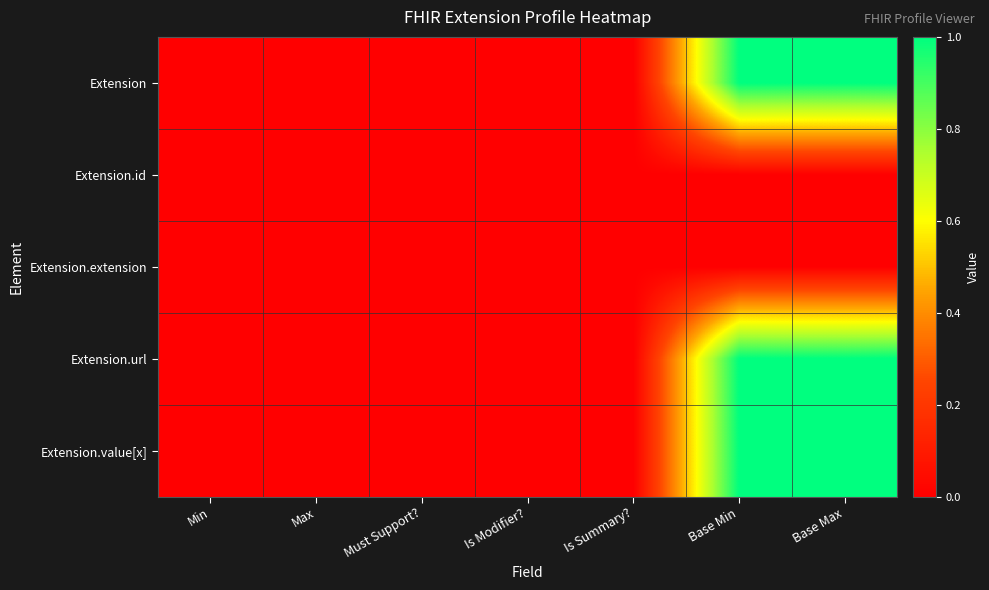

Reading left to right, transcribe all the data shown in this chart.

Extension: Min=0	Max=0	Must Support?=0	Is Modifier?=0	Is Summary?=0	Base Min=1	Base Max=1
Extension.id: Min=0	Max=0	Must Support?=0	Is Modifier?=0	Is Summary?=0	Base Min=0	Base Max=0
Extension.extension: Min=0	Max=0	Must Support?=0	Is Modifier?=0	Is Summary?=0	Base Min=0	Base Max=0
Extension.url: Min=0	Max=0	Must Support?=0	Is Modifier?=0	Is Summary?=0	Base Min=1	Base Max=1
Extension.value[x]: Min=0	Max=0	Must Support?=0	Is Modifier?=0	Is Summary?=0	Base Min=1	Base Max=1